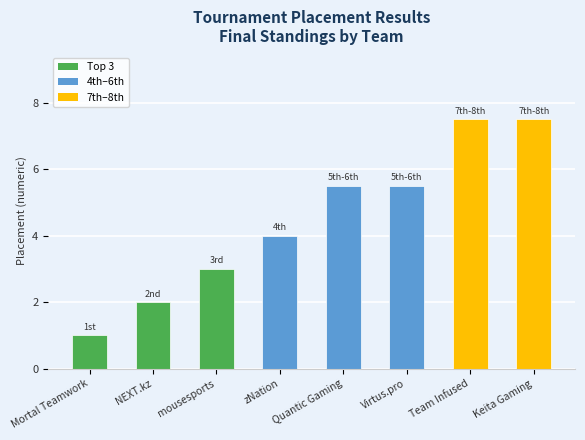

Reading right to left, transcribe all the data shown in this chart.

Keita Gaming=7.5	Team Infused=7.5	Virtus.pro=5.5	Quantic Gaming=5.5	zNation=4.0	mousesports=3.0	NEXT.kz=2.0	Mortal Teamwork=1.0